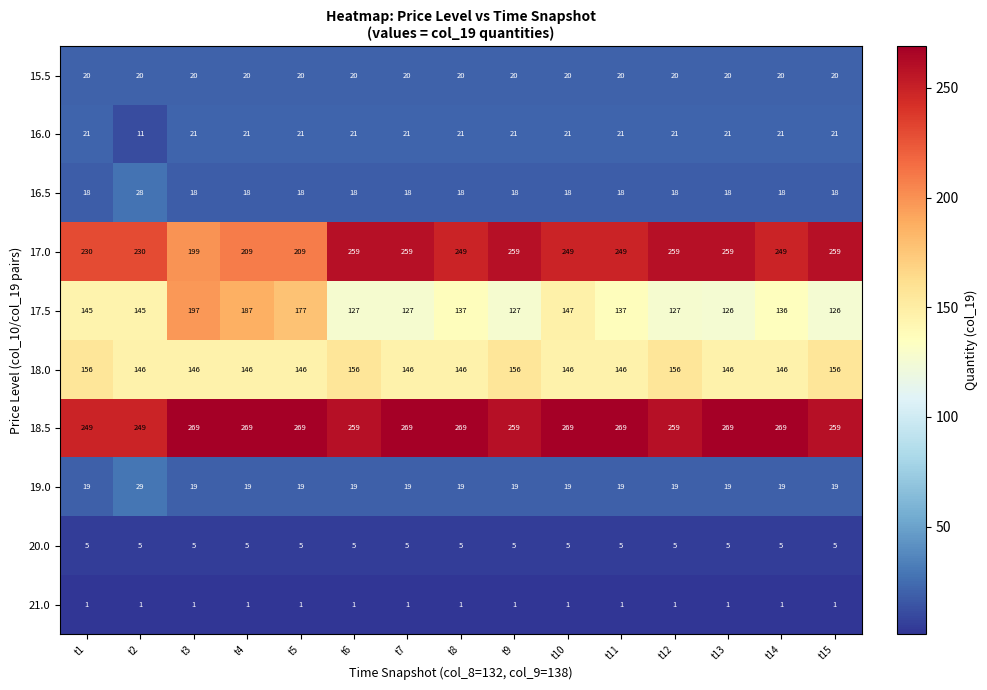

At t11, list the series in order from largest to smallest.

18.5, 17.0, 18.0, 17.5, 16.0, 15.5, 19.0, 16.5, 20.0, 21.0